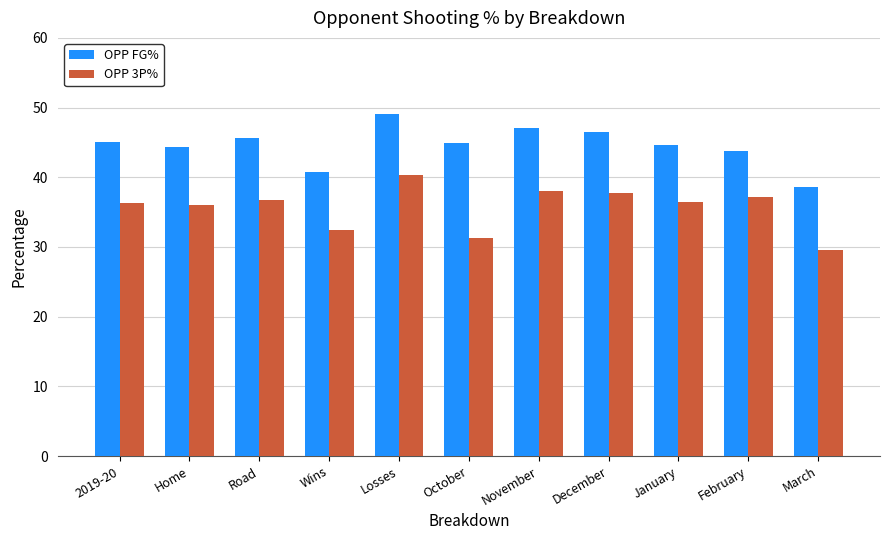

What position from the left is January?

9